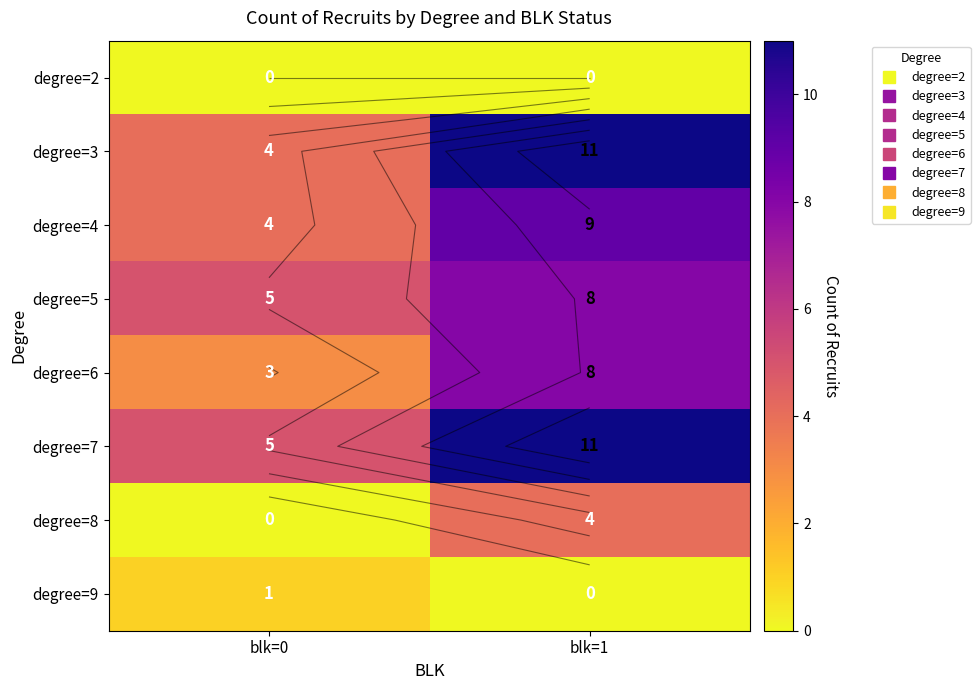

How many categories are shown in the chart?

2